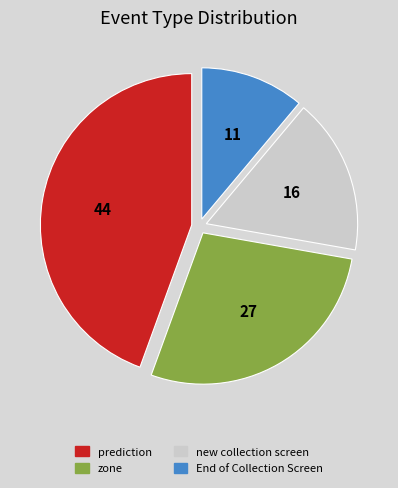

Rank the categories by value from highest to lowest.

prediction, zone, new collection screen, End of Collection Screen